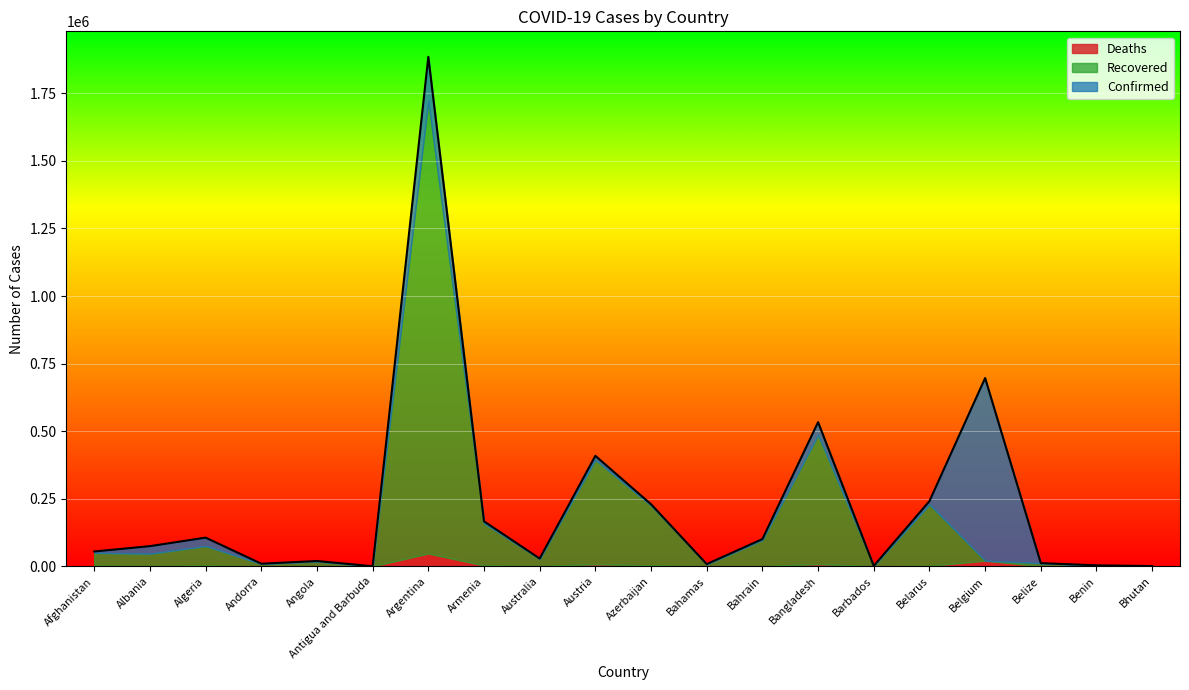

How many data points does each series have?

20